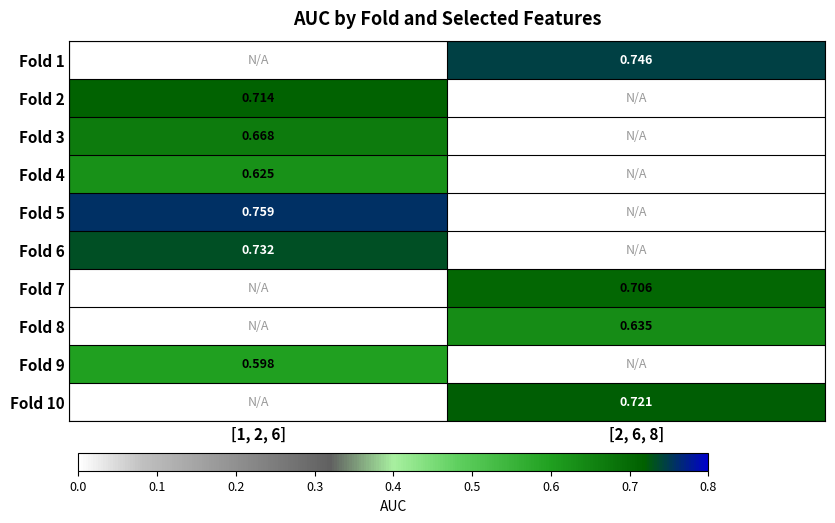

The value of Fold 1 at [2, 6, 8] is 0.4. True or false?

False